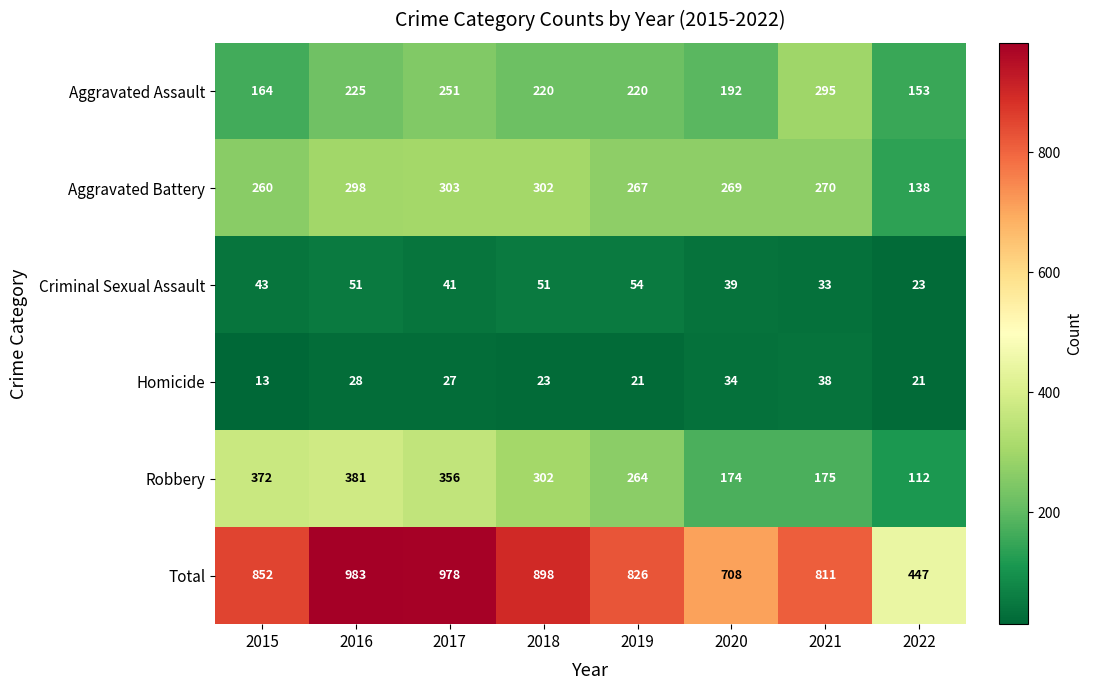

What is the sum of the Total values at 2022 and 2020?

1155